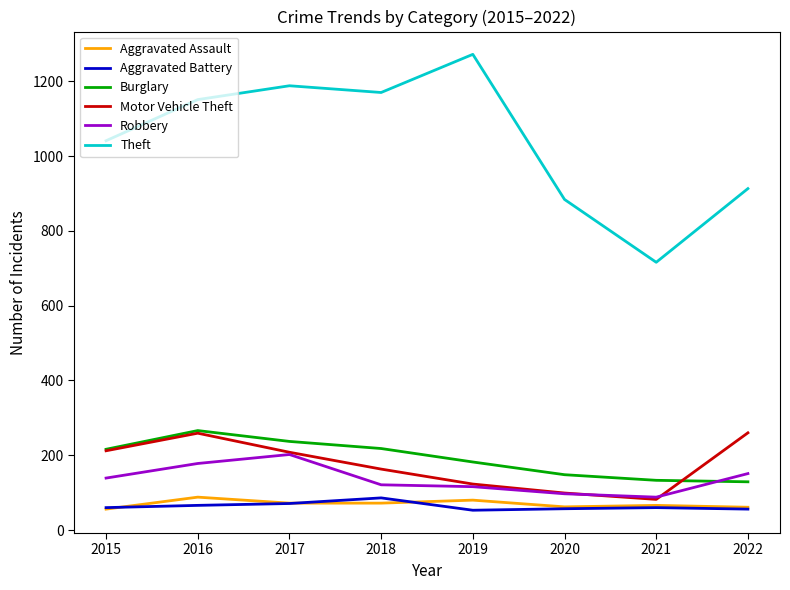

What value does the Aggravated Assault series have at 2022, to the nearest 5?

60